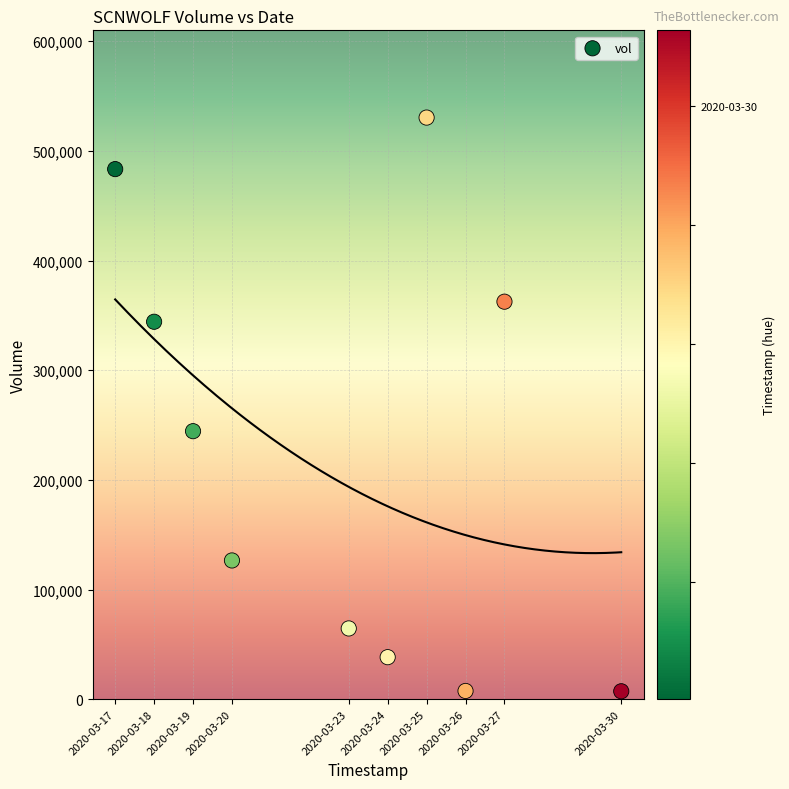

What is the range of Y values (max minus min)?

523200